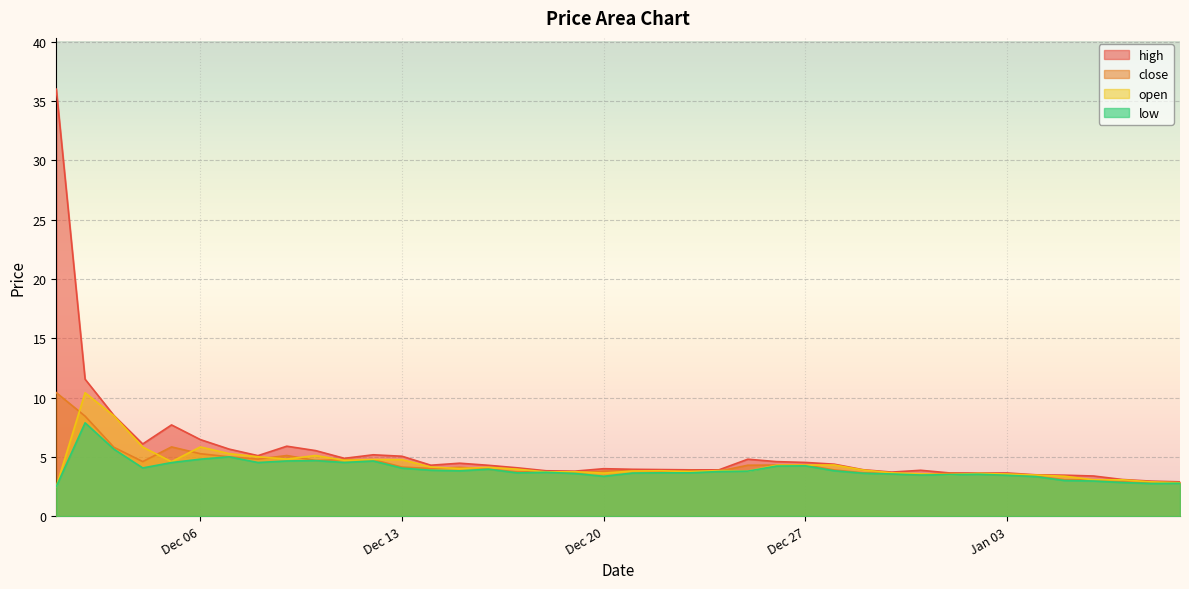

What is the total value across all series at 2022-01-02?

14.3